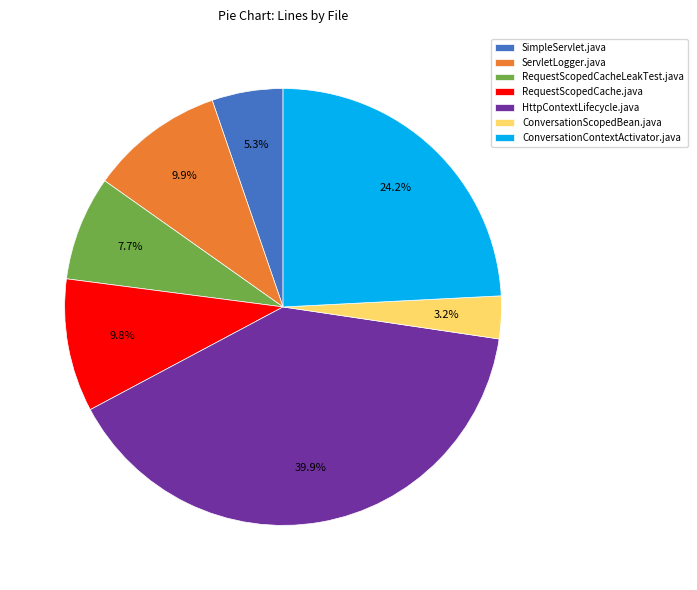

Count the number of slices in the pie.

7